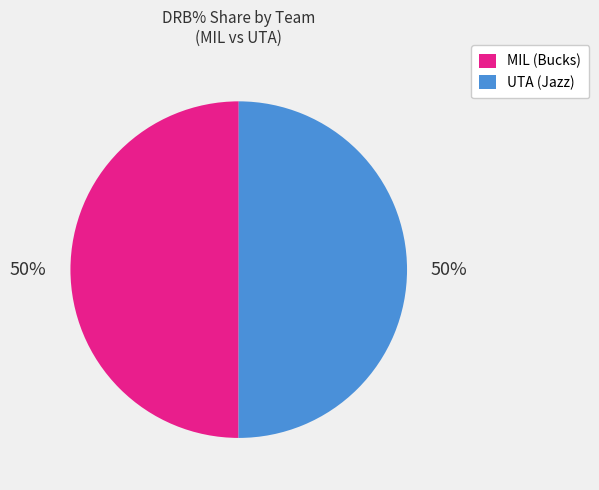

Is the sum of MIL (Bucks) and UTA (Jazz) greater than half?

Yes